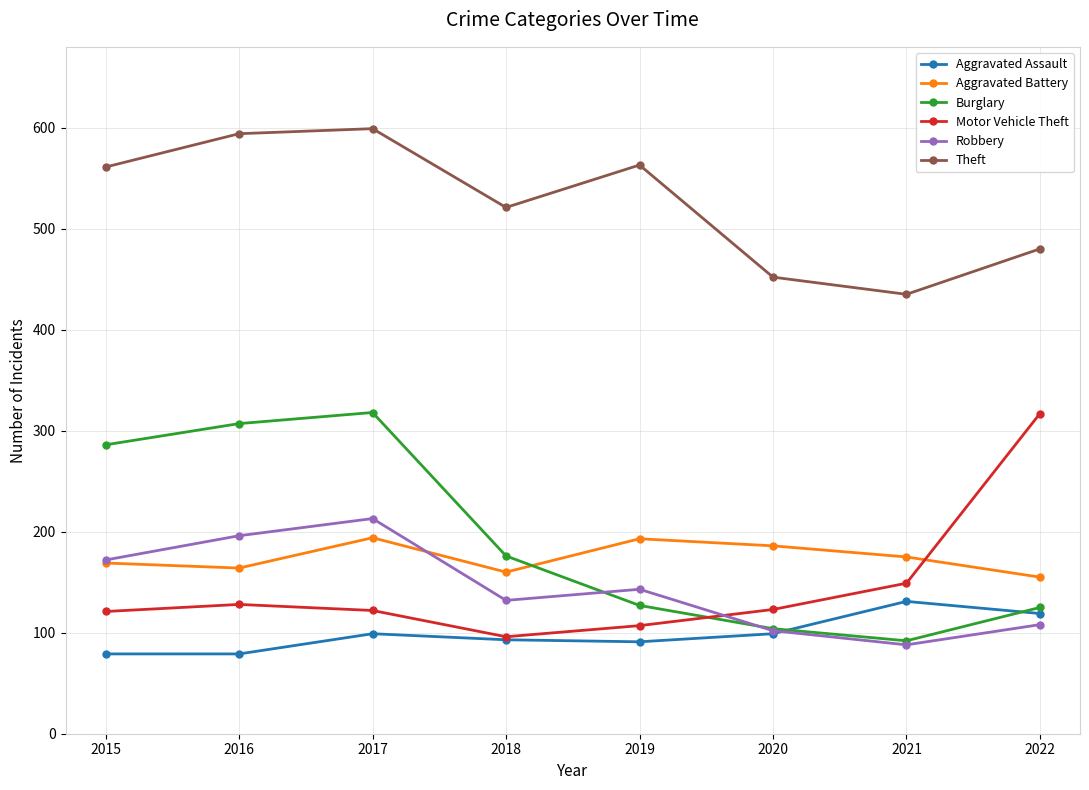

Between 2019 and 2020, which series saw the biggest shift?

Theft